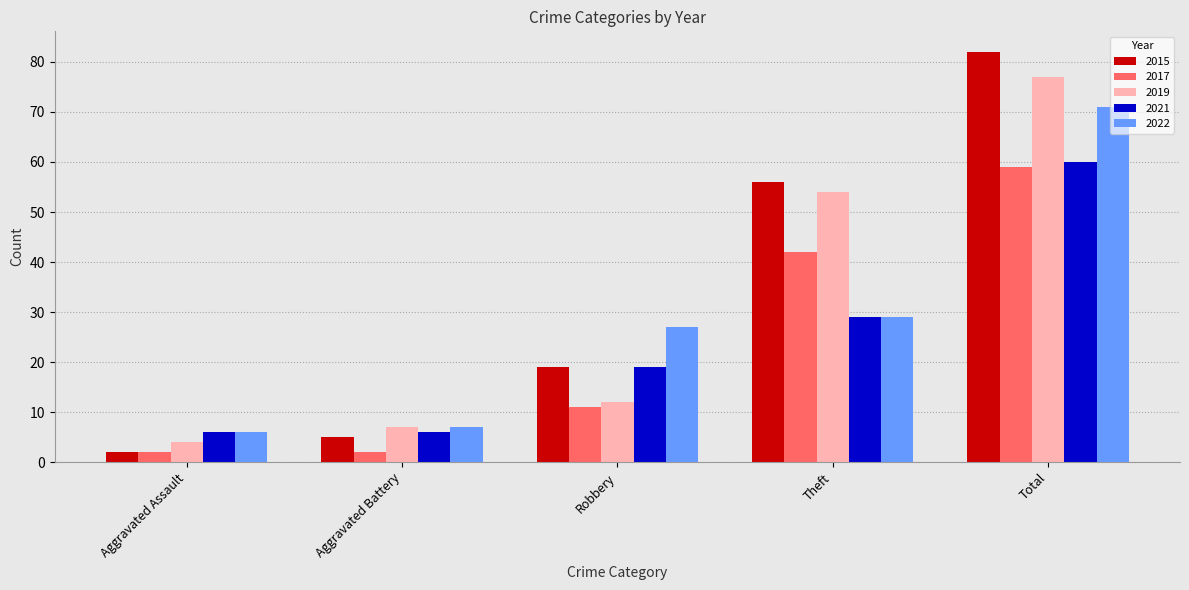

Reading left to right, what are all the values shown in this chart?

2015: Aggravated Assault=2	Aggravated Battery=5	Robbery=19	Theft=56	Total=82
2017: Aggravated Assault=2	Aggravated Battery=2	Robbery=11	Theft=42	Total=59
2019: Aggravated Assault=4	Aggravated Battery=7	Robbery=12	Theft=54	Total=77
2021: Aggravated Assault=6	Aggravated Battery=6	Robbery=19	Theft=29	Total=60
2022: Aggravated Assault=6	Aggravated Battery=7	Robbery=27	Theft=29	Total=71